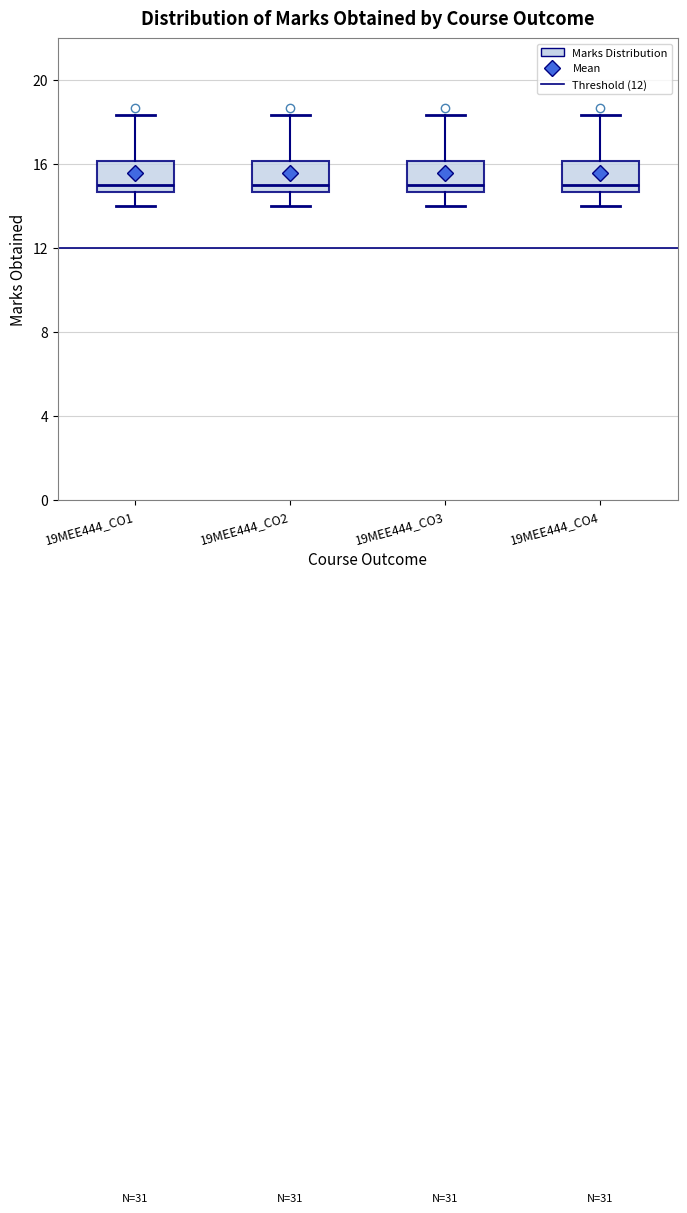

Where does the lower whisker of the box for 19MEE444_CO3 end on the y-axis? The values are not printed on the chart, so give them approximately, as read against the axis.

14.0